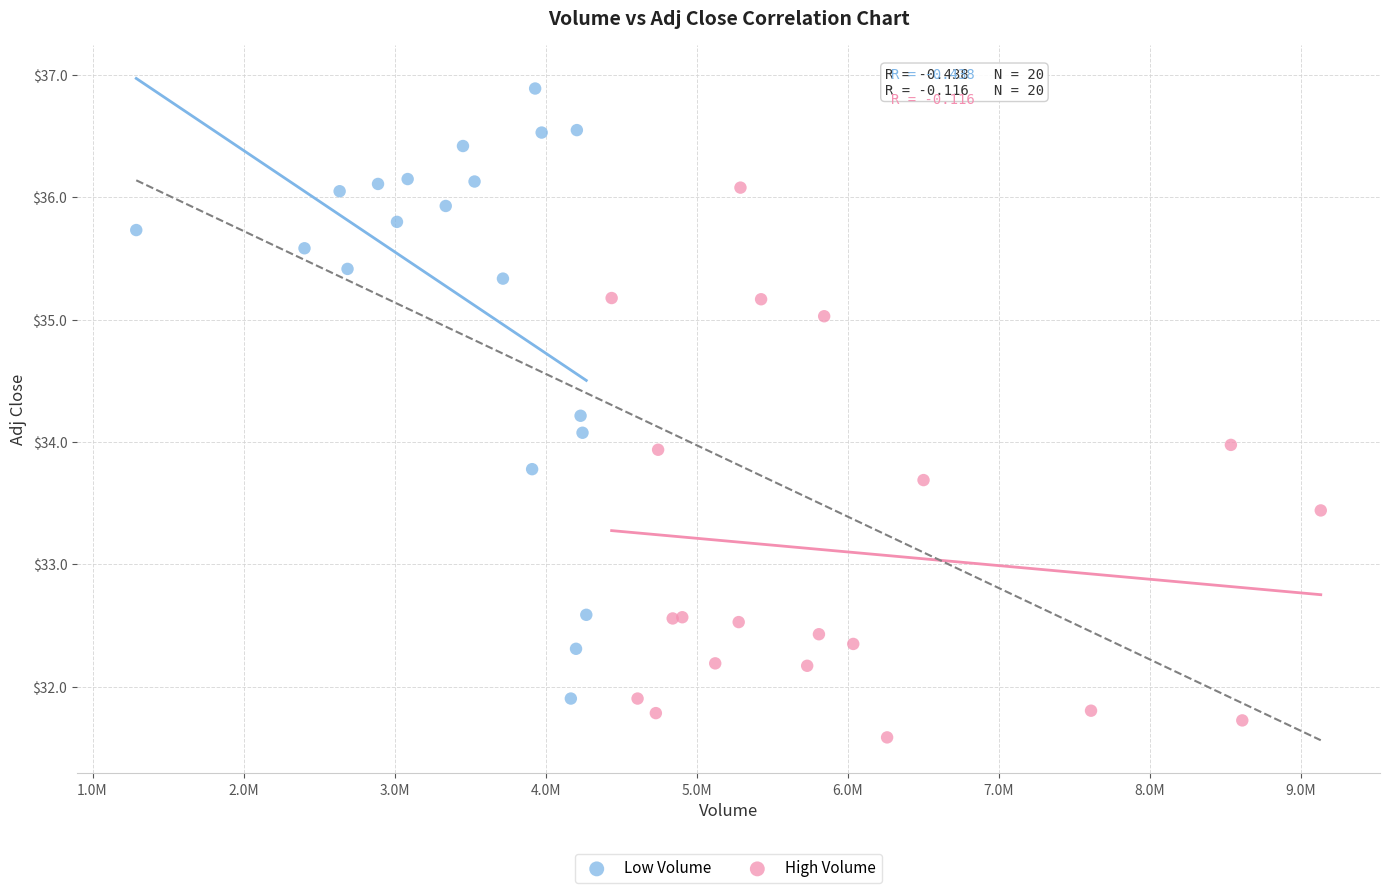

Which series contains the lowest Y value?

High Volume